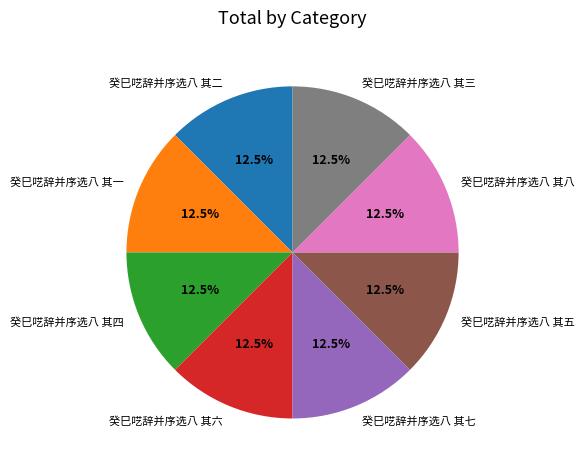

Is there any slice that represents more than half of the pie?

No